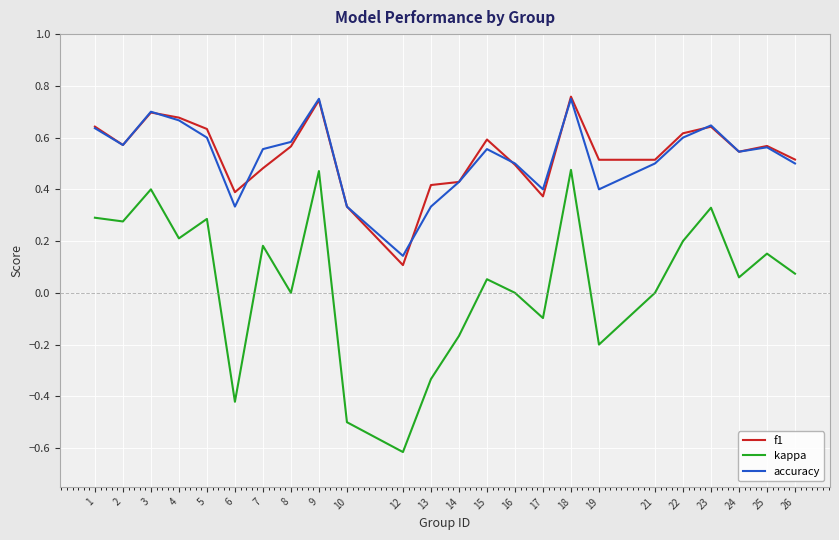

What are all the series names shown in the legend?

f1, kappa, accuracy